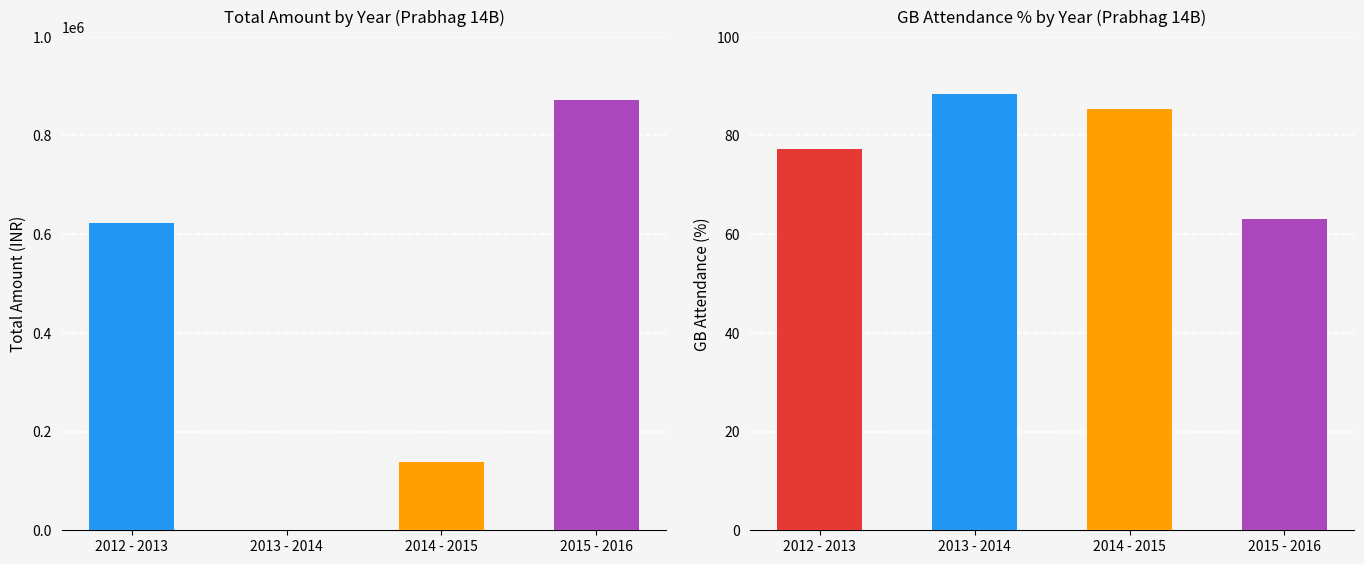

What is the sum of all Total Amount values?

1633588.0